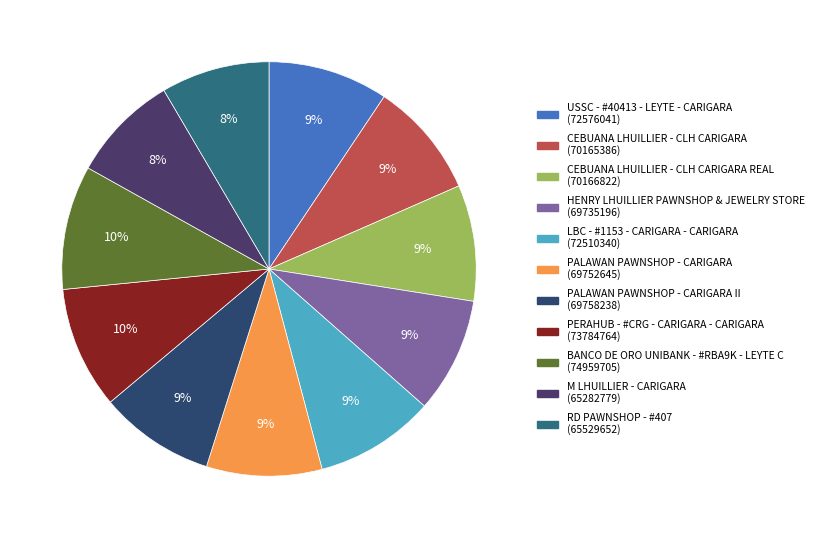

How many segments does this pie chart have?

11